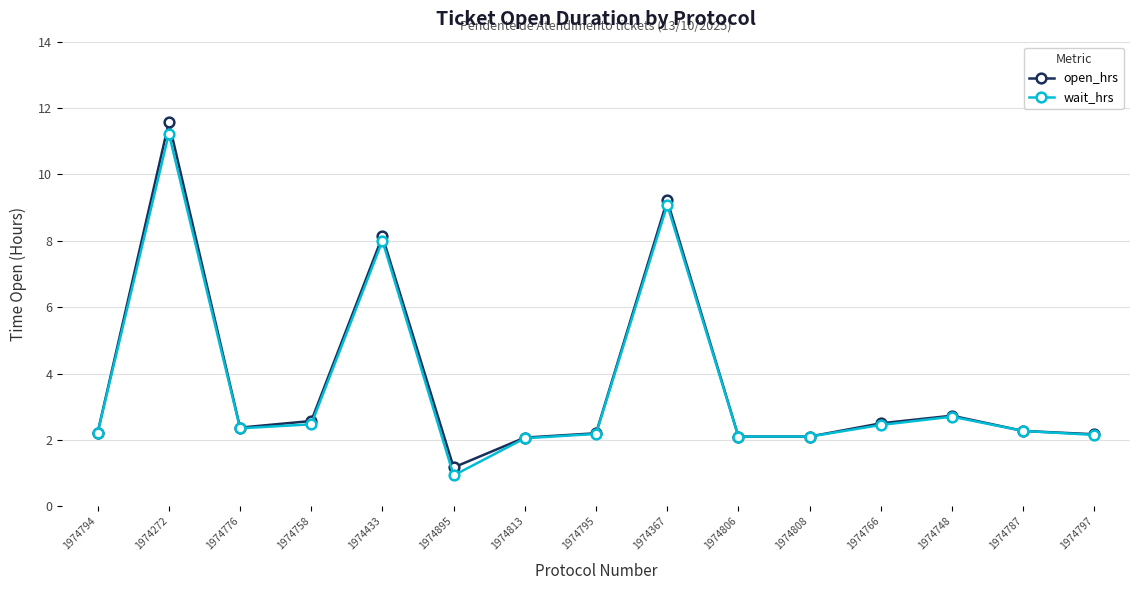

What is the greatest value displayed?

11.6